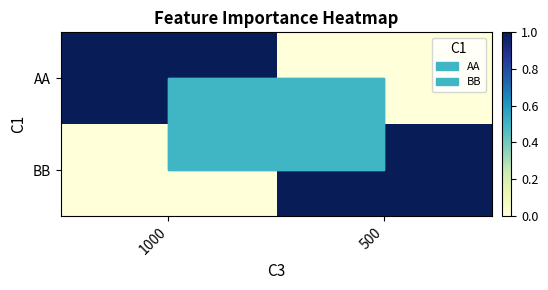

Reading right to left, transcribe all the data shown in this chart.

AA: 500=0	1000=1
BB: 500=1	1000=0